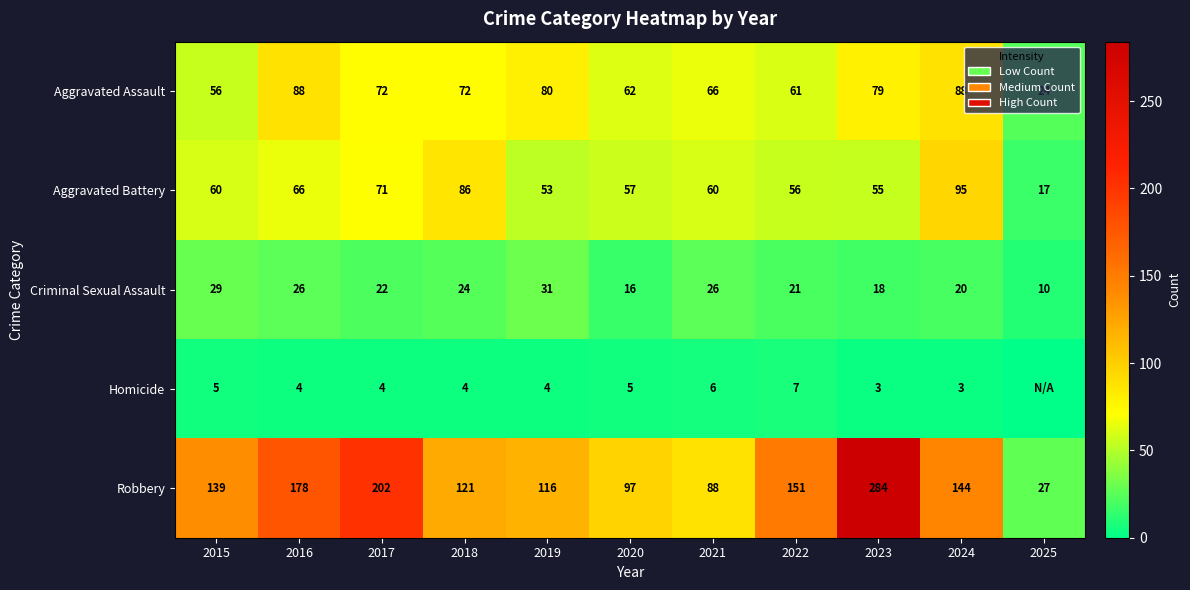

What is the total value across all series at 2018?

307